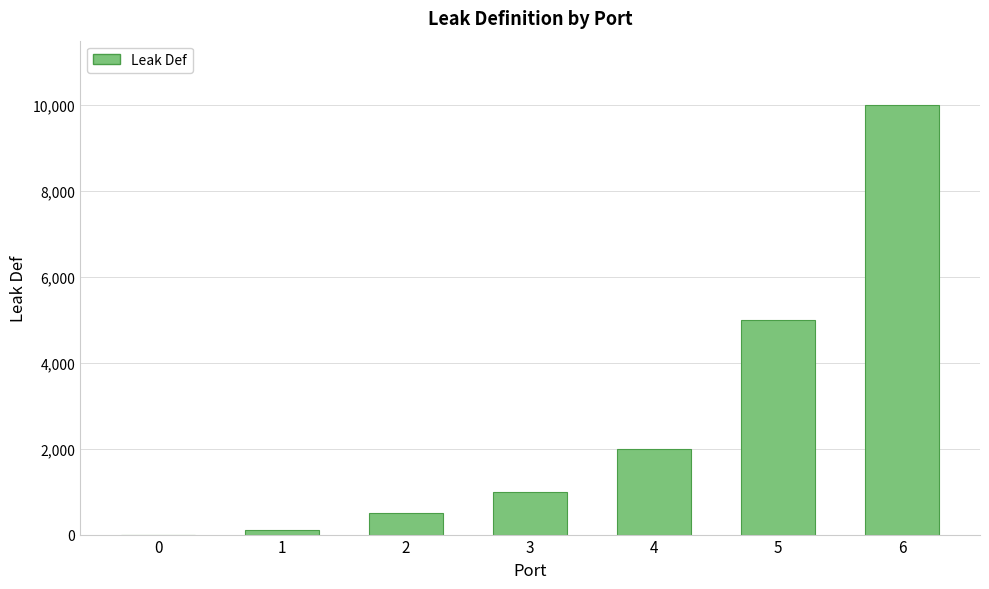

What is the sum of all values?

18600